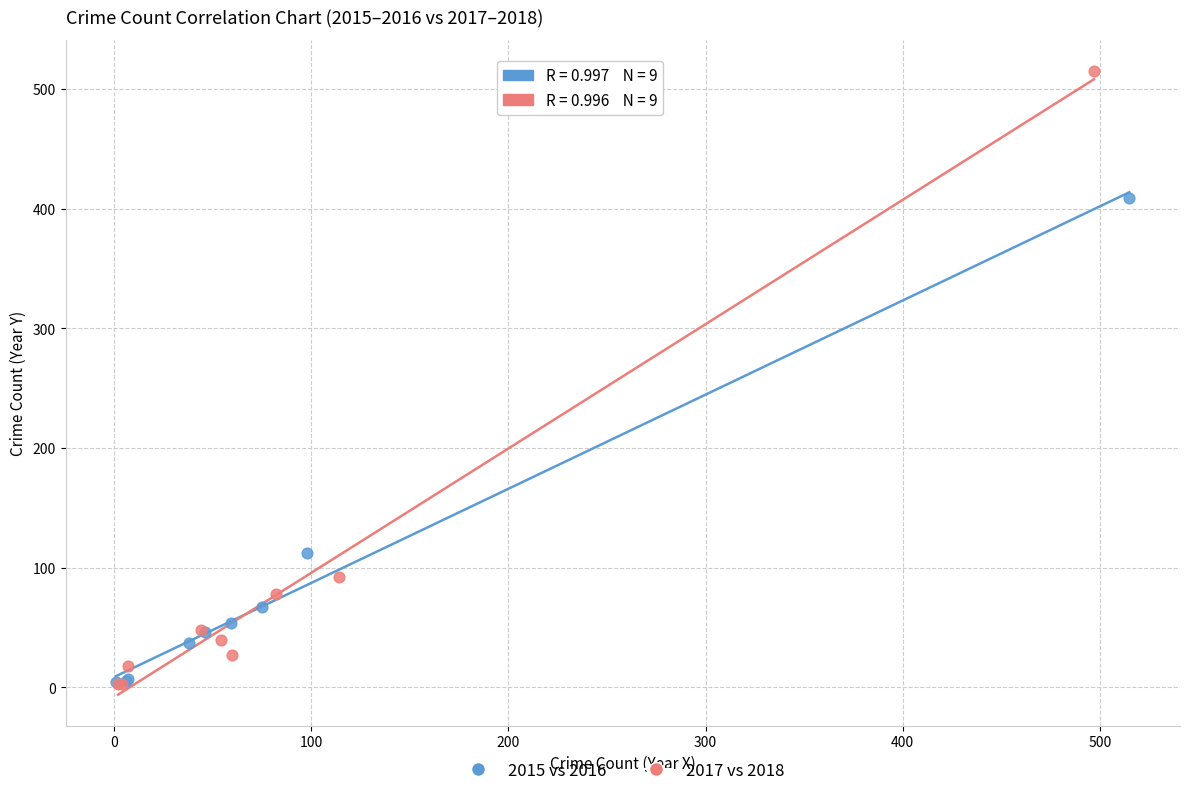

Which series has the largest Y range (max minus min)?

2017 vs 2018